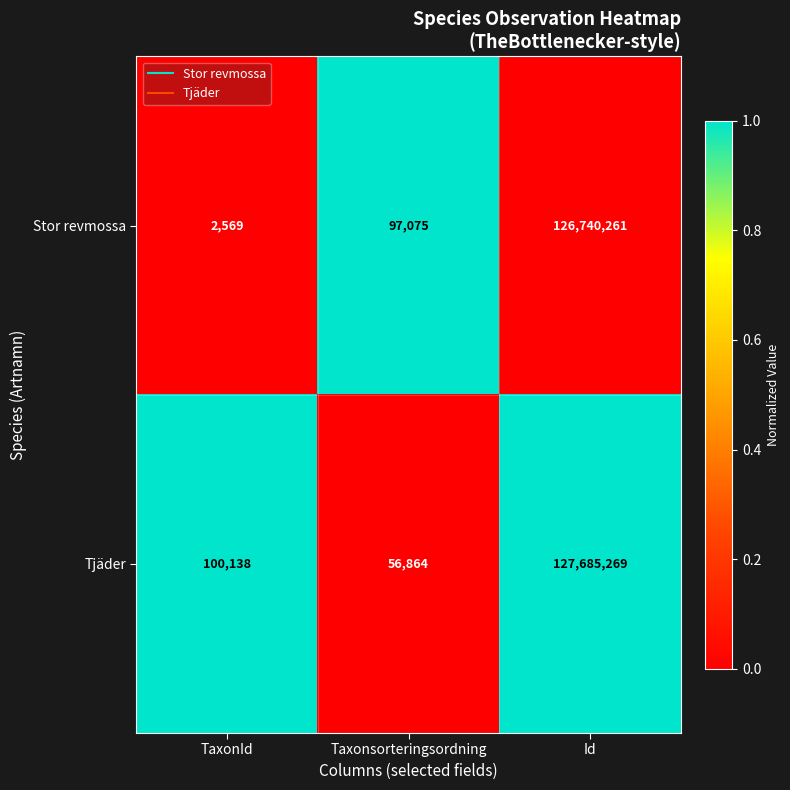

How many distinct data groups are displayed?

2